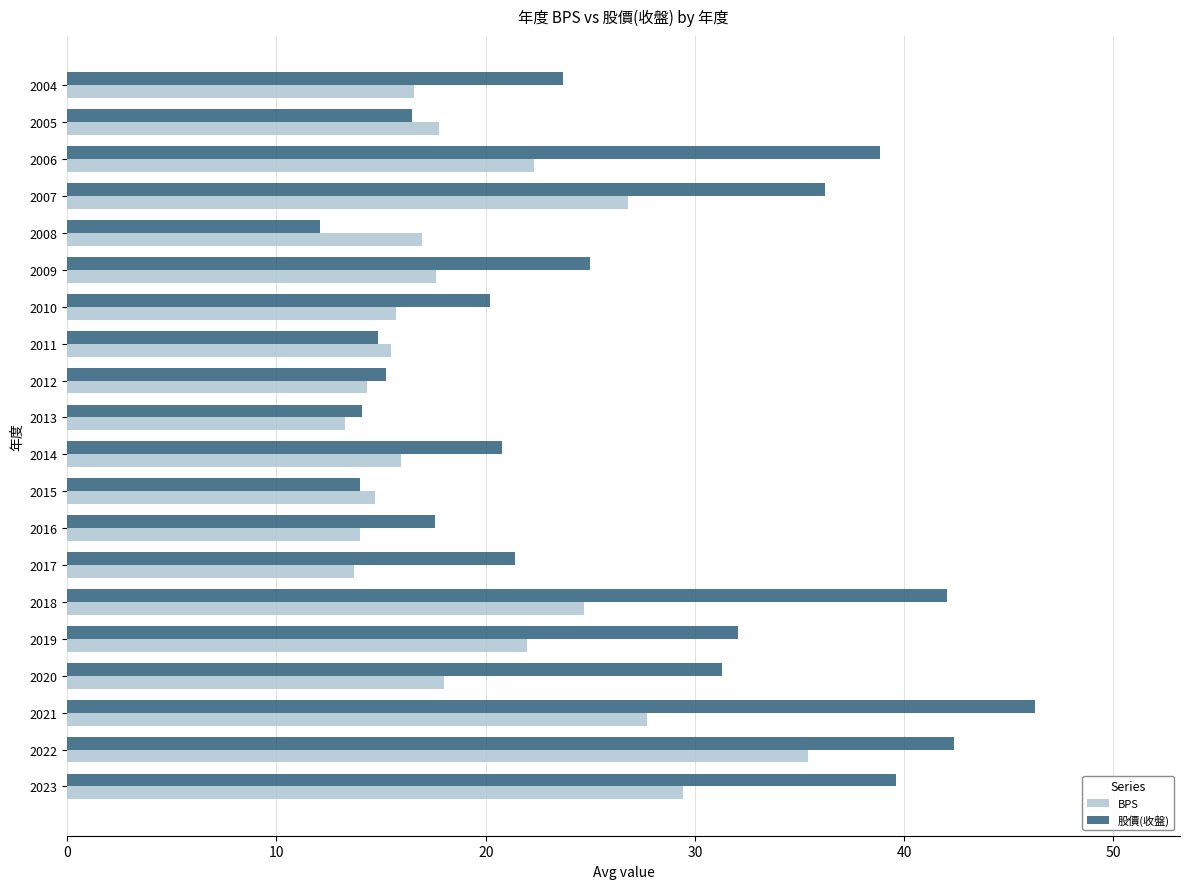

What is the difference between the second highest and minimum values in the 股價(收盤) series?

30.3